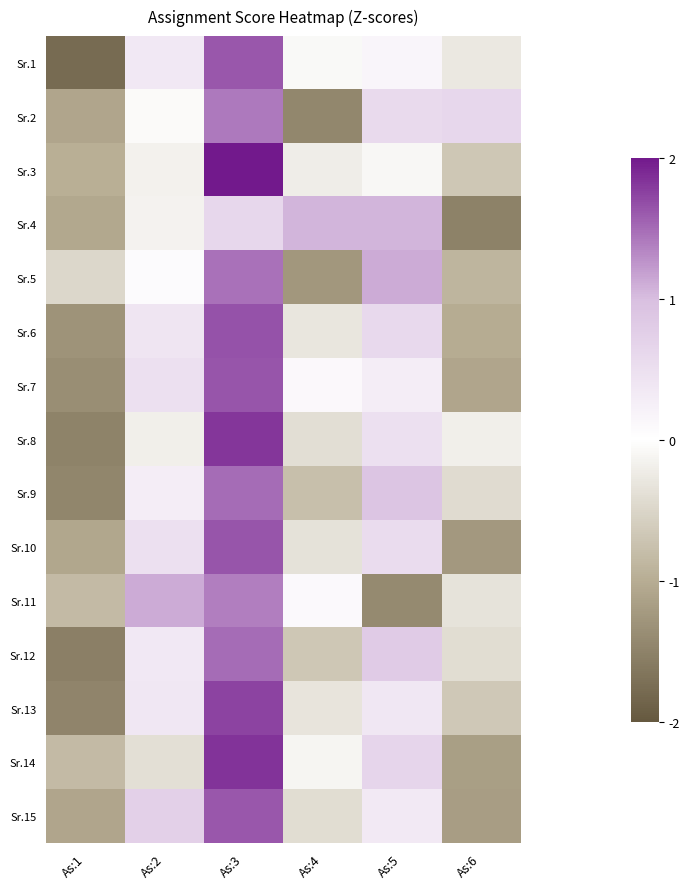

Which series has the largest total across all categories?

Sr.1